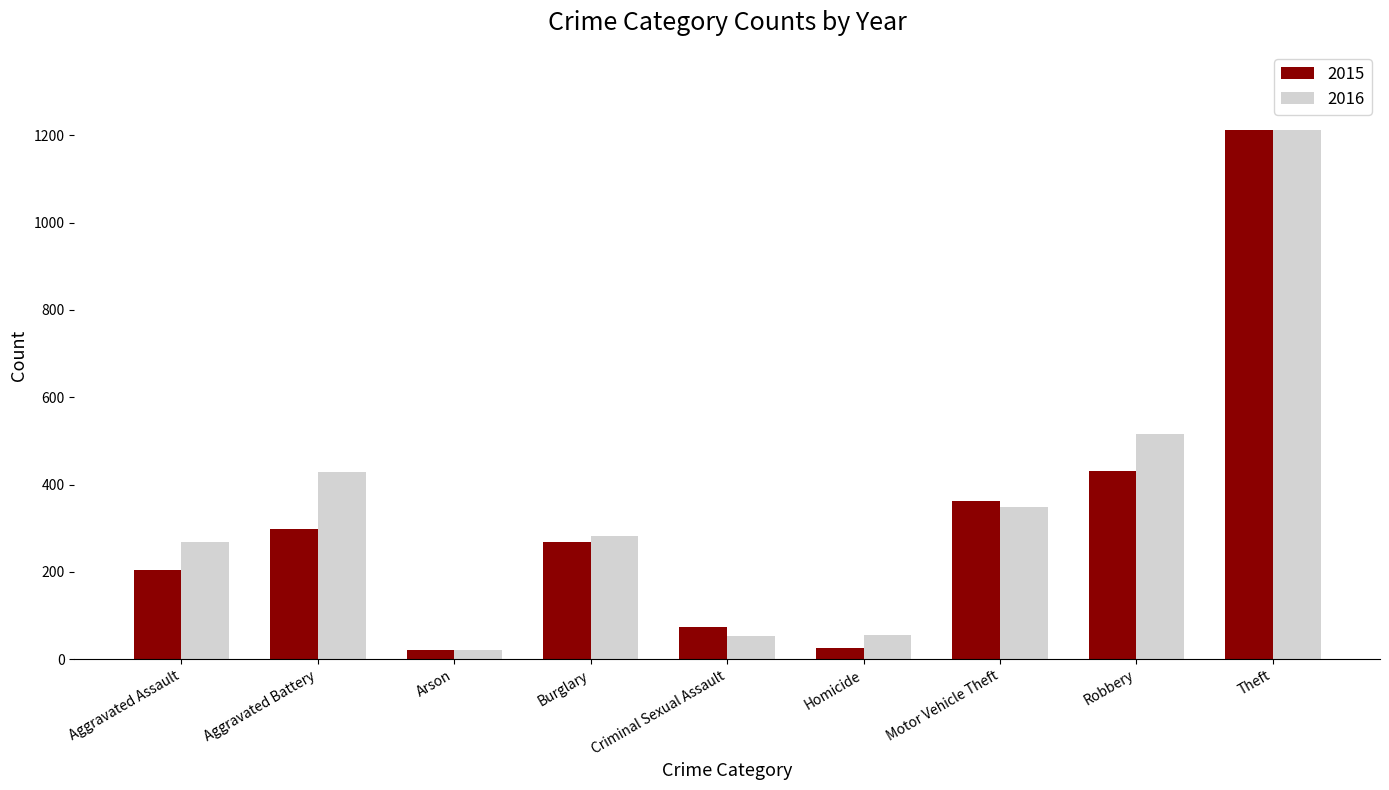

Is the value of 2015 at Arson greater than the value of 2016 at Criminal Sexual Assault?

No